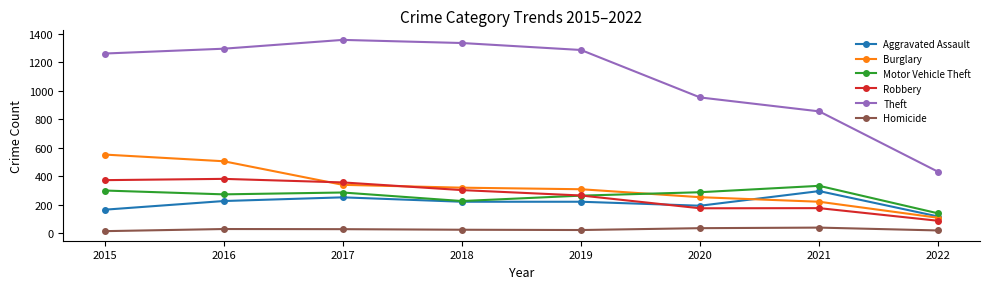

Is the value of Robbery at 2016 greater than the value of Theft at 2017?

No